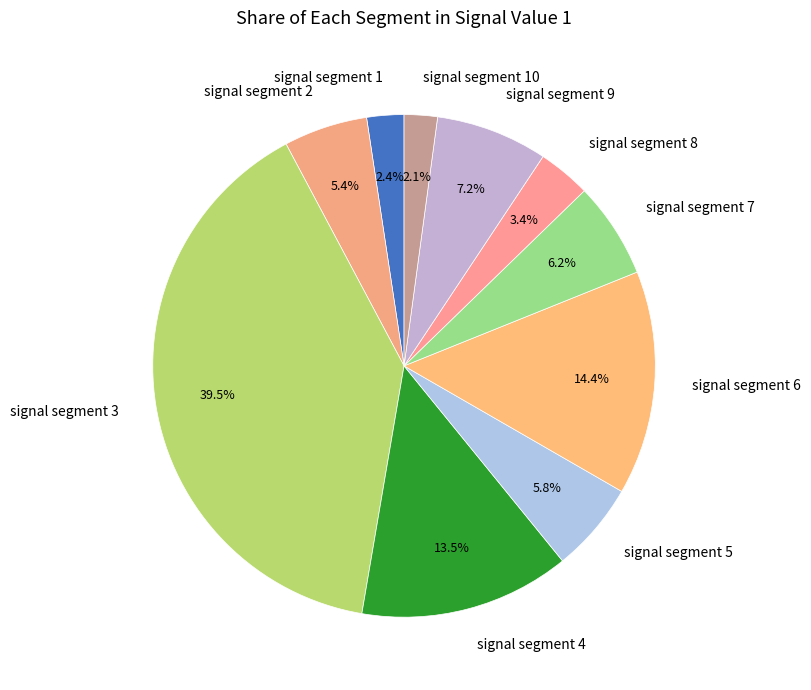

Count the number of slices in the pie.

10